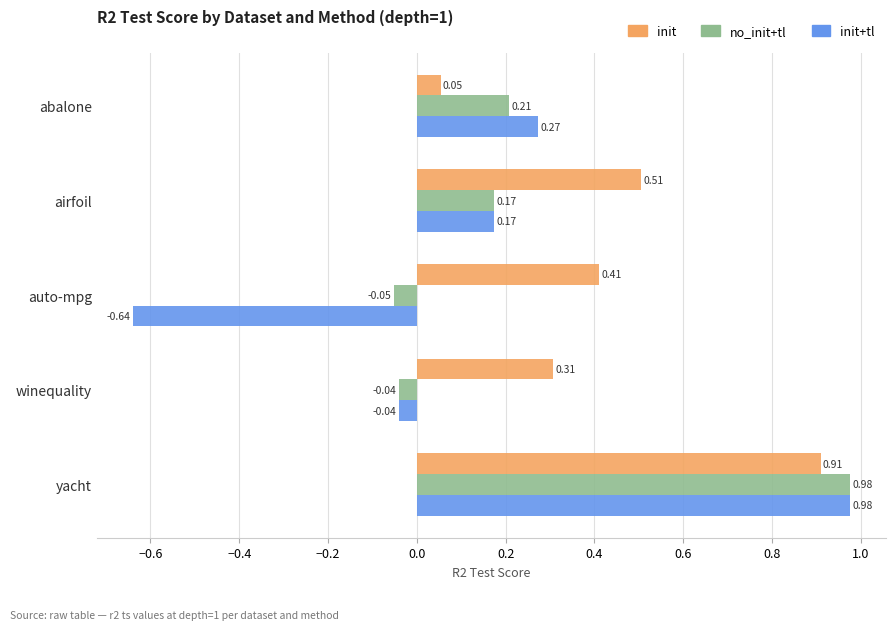

Which category has the lowest value across all series?

auto-mpg